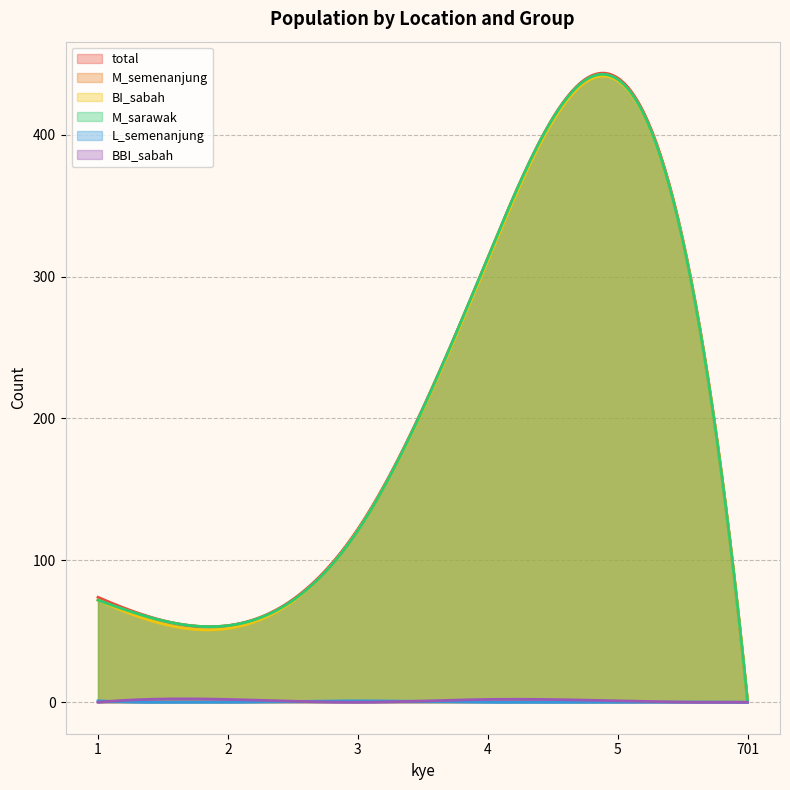

In M_sarawak, how many points are higher than both neighbors (excluding endpoints)?

1